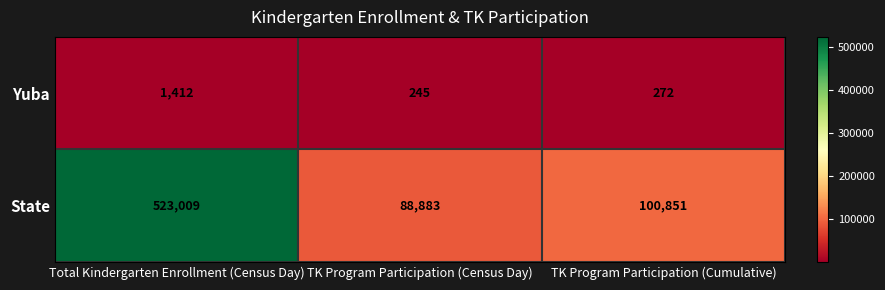

At which category is the sum across all series the highest?

Total Kindergarten Enrollment (Census Day)